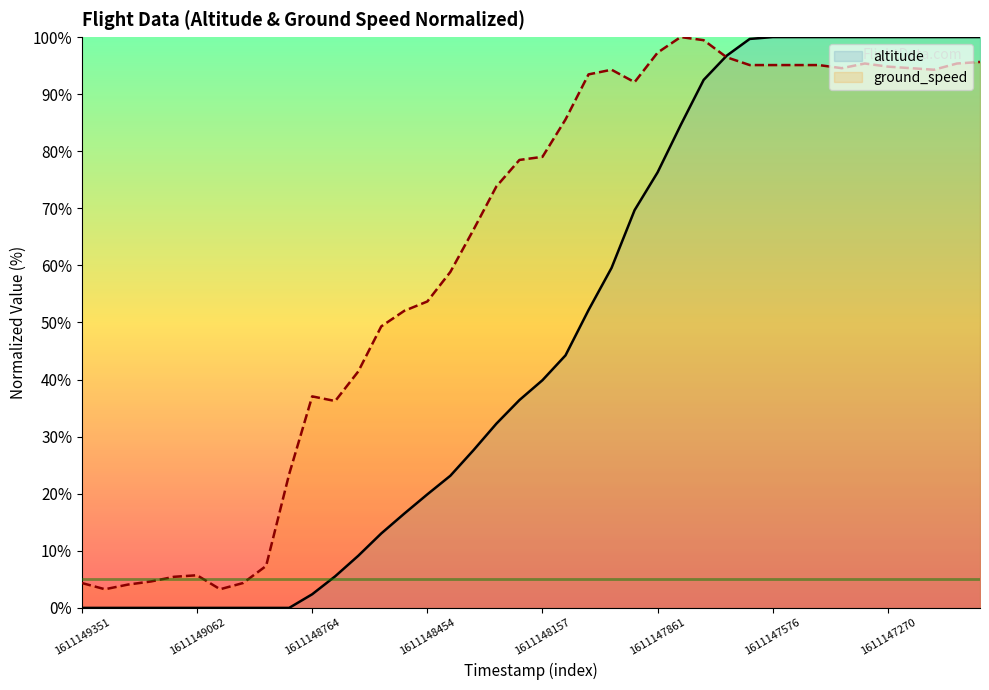

Between 8 and 10, which series saw the biggest shift?

ground_speed